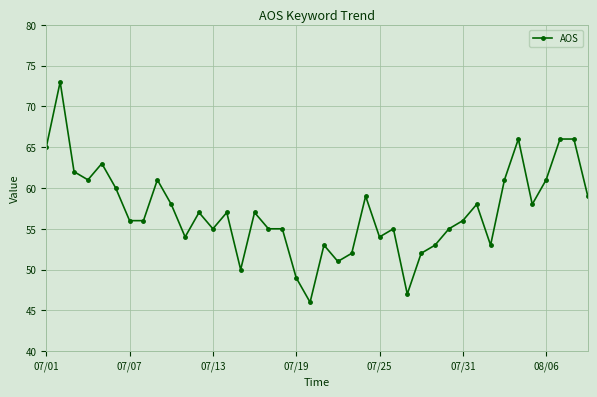

What is the value of the 34th point from the left?

61